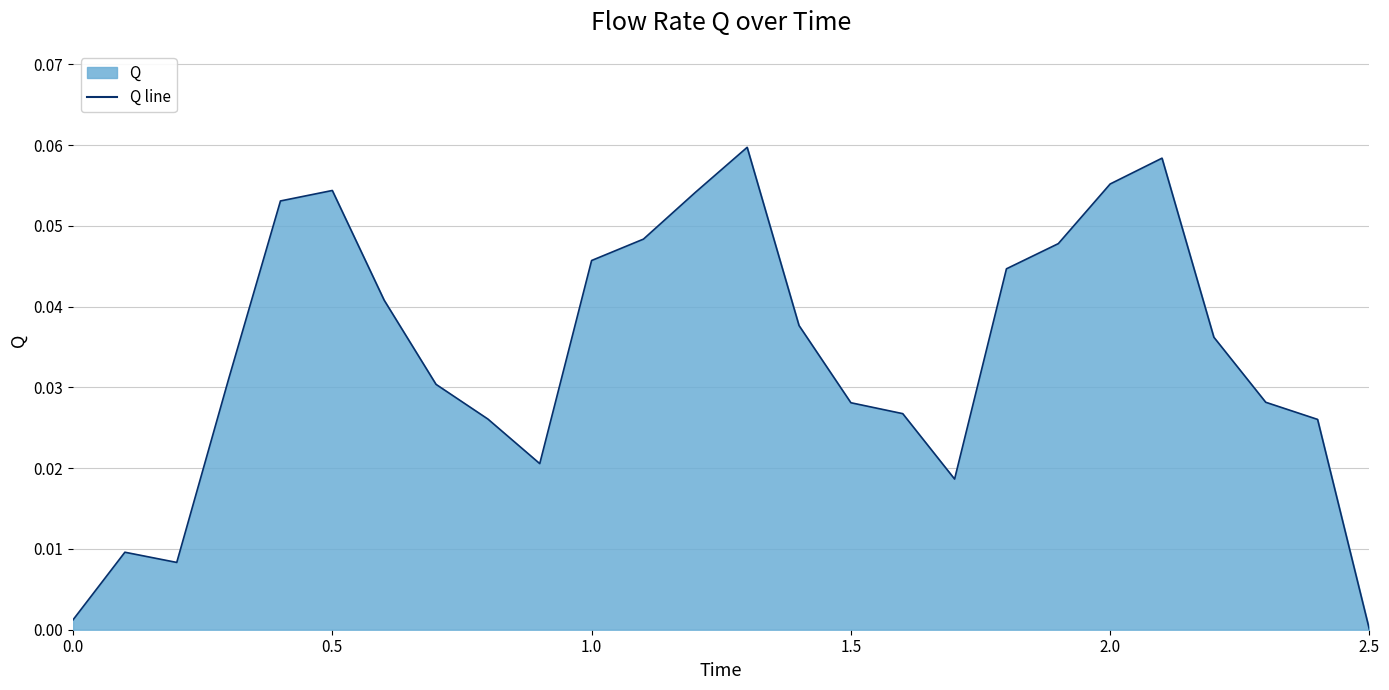

What is the difference between the second highest and minimum values?

0.1